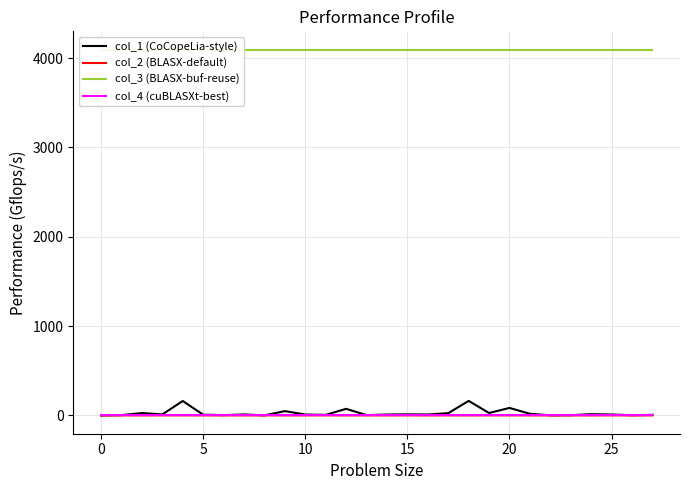

What is the minimum value shown in the chart?

-0.3